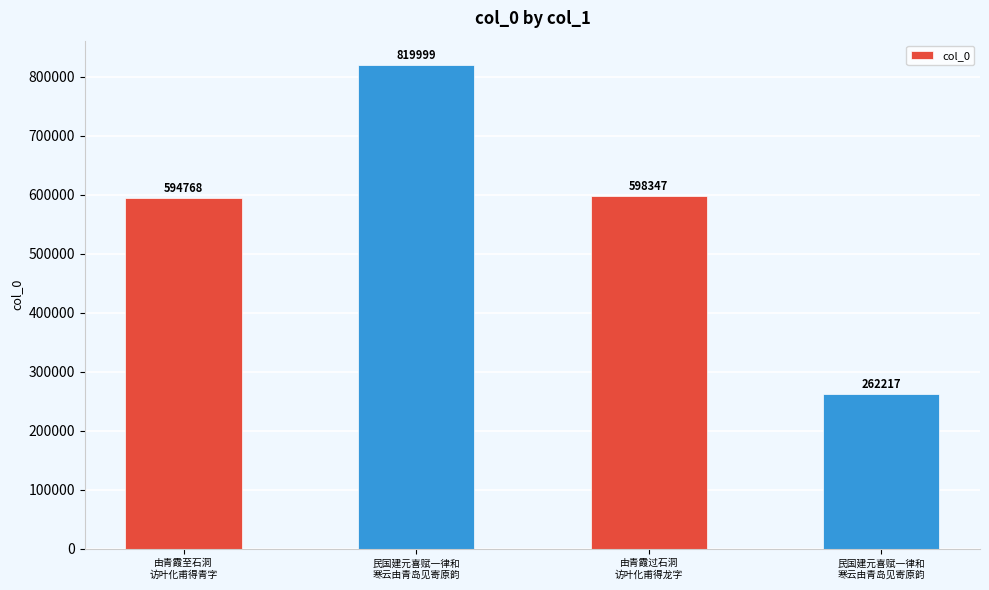

What is the minimum value shown in the chart?

262217